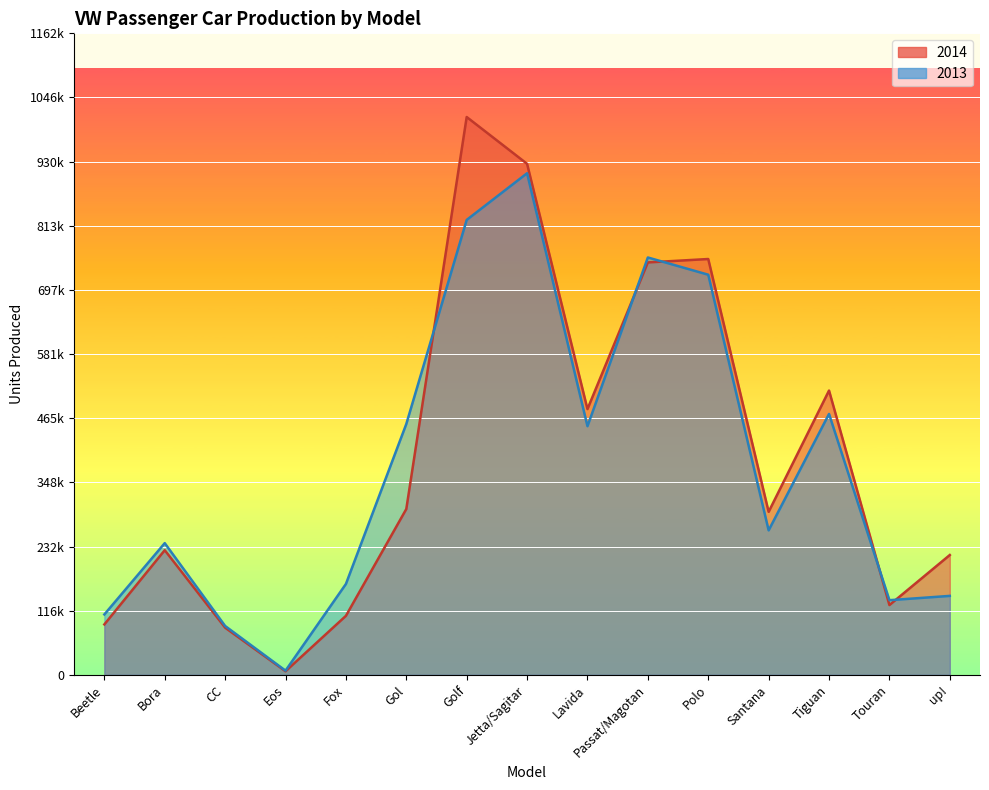

What is the spread (max minus min) of values at Eos?

1084